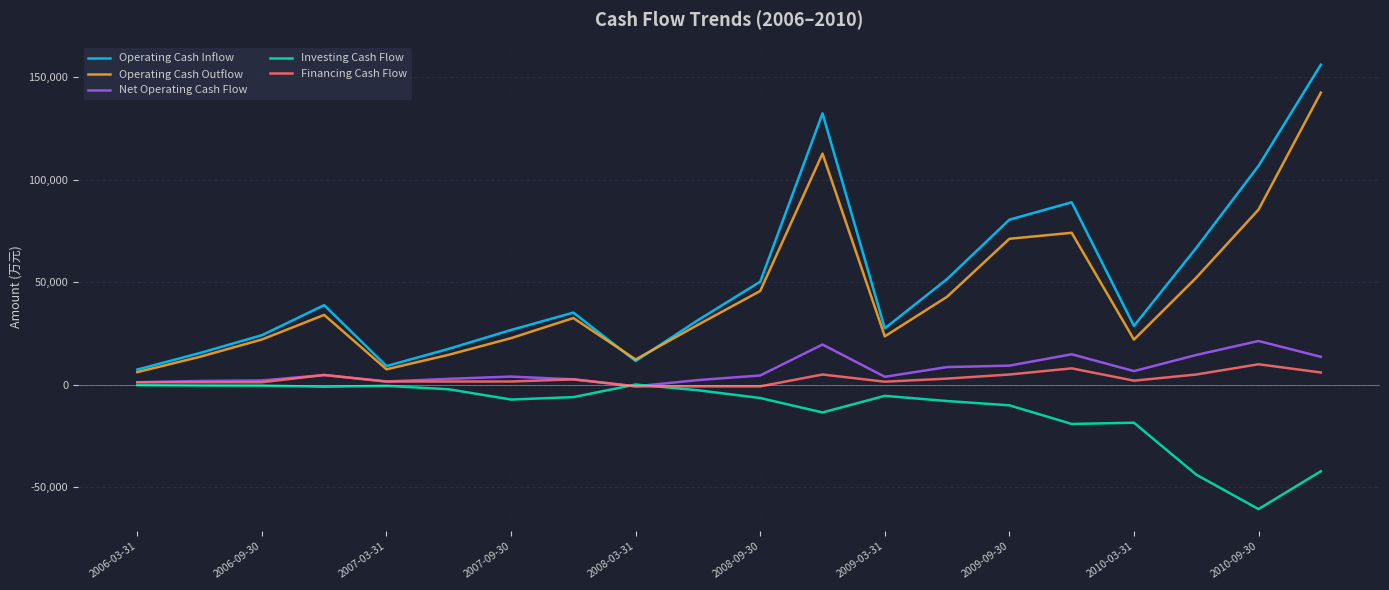

Which series has the widest spread of values?

Operating Cash Inflow